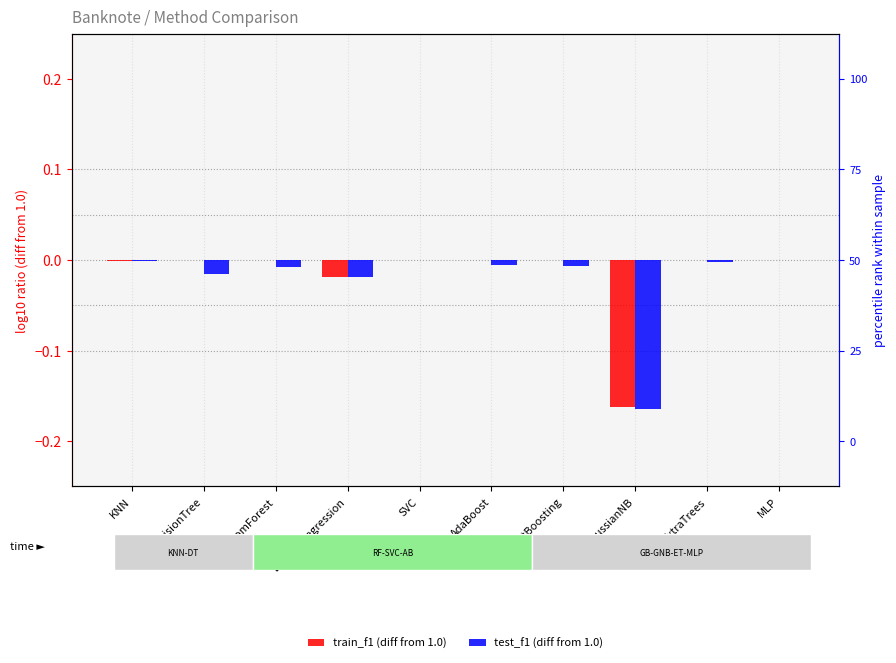

Reading left to right, what are all the values shown in this chart?

train_f1 (diff from 1.0): KNN=-0.0	DecisionTree=0.0	RandomForest=0.0	LogisticRegression=-0.0	SVC=0.0	AdaBoost=0.0	GradientBoosting=0.0	GaussianNB=-0.2	ExtraTrees=0.0	MLP=0.0
test_f1 (diff from 1.0): KNN=-0.0	DecisionTree=-0.0	RandomForest=-0.0	LogisticRegression=-0.0	SVC=0.0	AdaBoost=-0.0	GradientBoosting=-0.0	GaussianNB=-0.2	ExtraTrees=-0.0	MLP=0.0